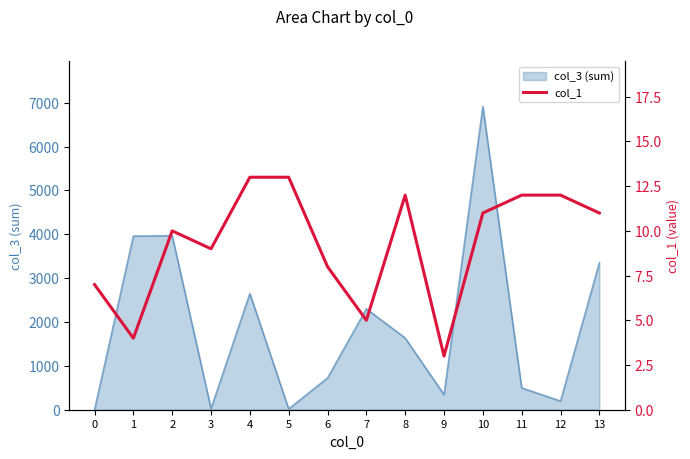

True or false: col_3 (sum) has a value of 3734 at 0.

False